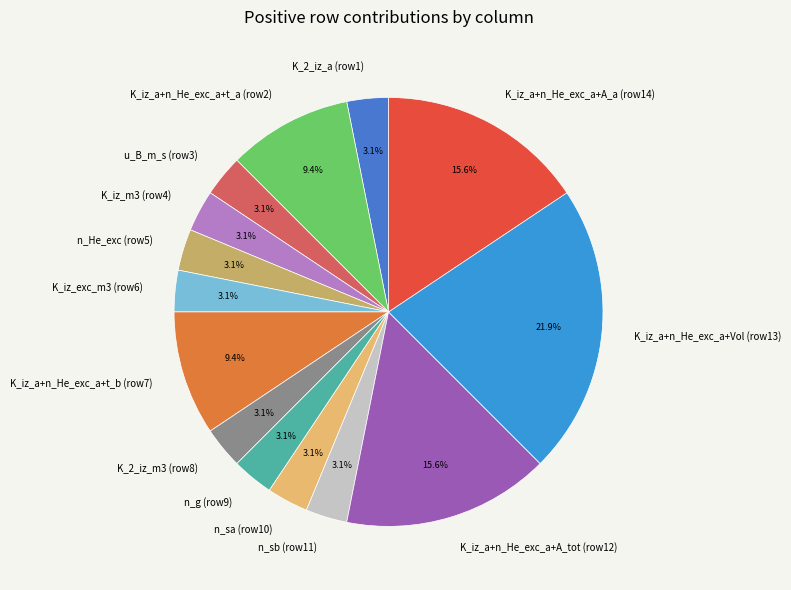

Does any single category account for the majority?

No